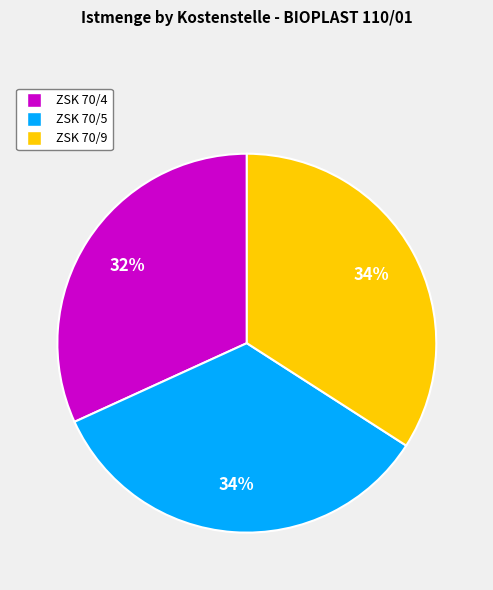

True or false: ZSK 70/4 accounts for 38% of the total.

False